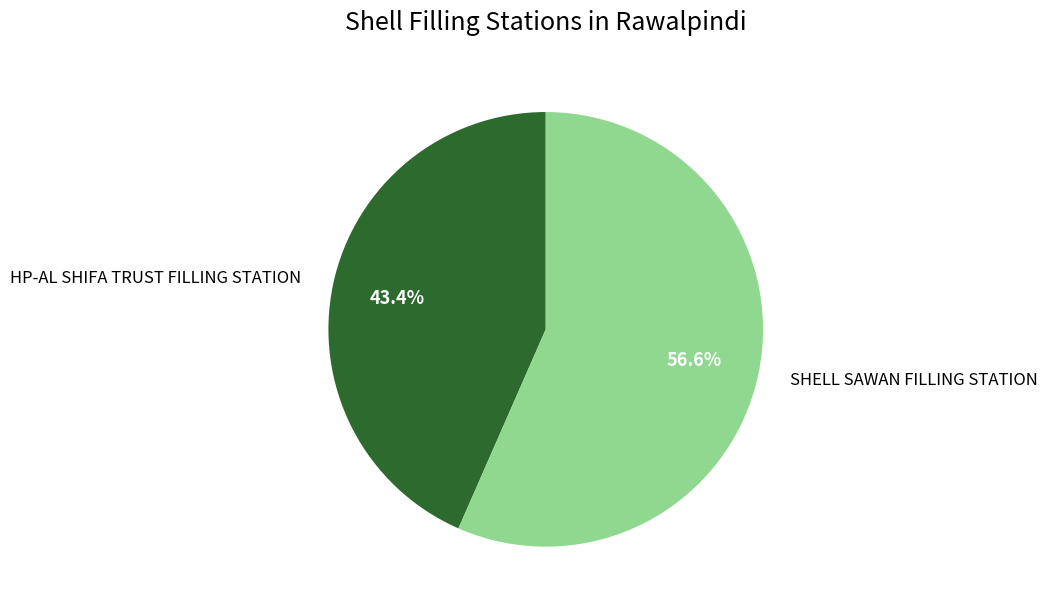

To the nearest percent, what portion does SHELL SAWAN FILLING STATION represent?

57%